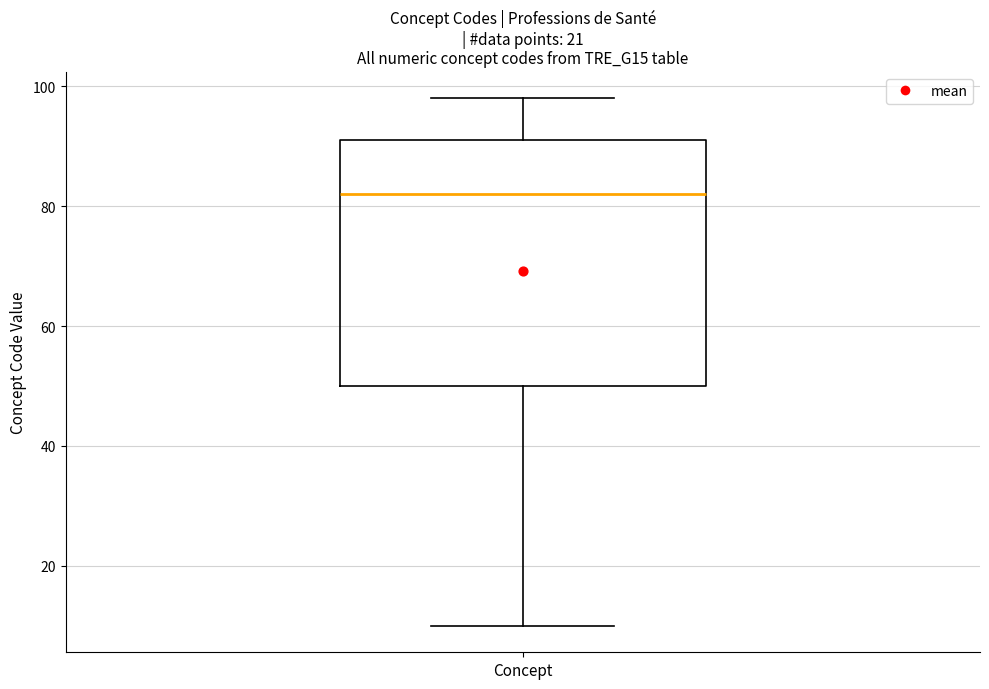

Transcribe this box plot: give where the median line is, the range the box spans, and where the two whiskers end, as read against the y-axis. The values are not printed on the chart, so give them approximately, as read against the axis.

median 82, box 50 to 92, whiskers 10 to 98